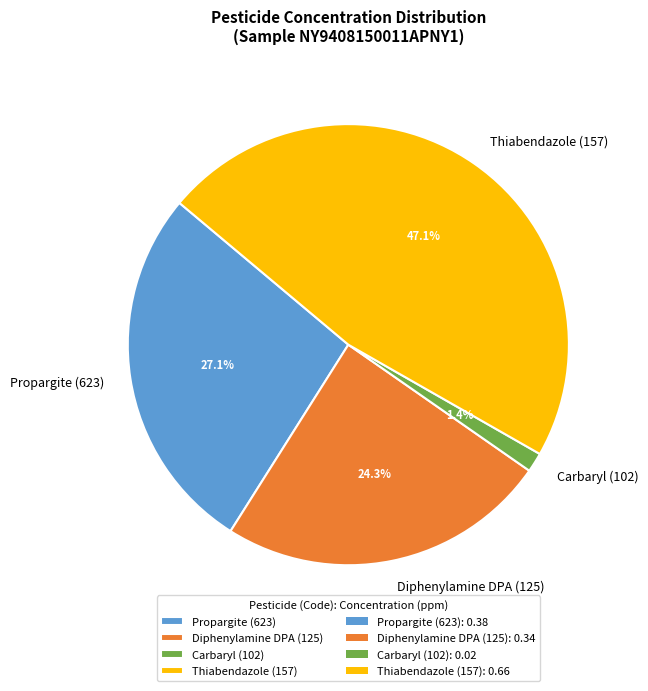

Which slice is the largest?

Thiabendazole (157)